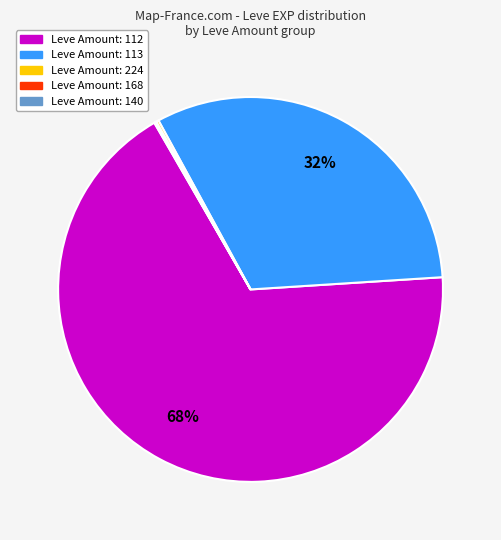

Is there a majority slice in this chart?

Yes